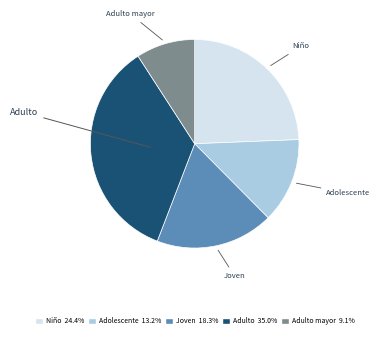

Between Joven and Adolescente, which is larger?

Joven